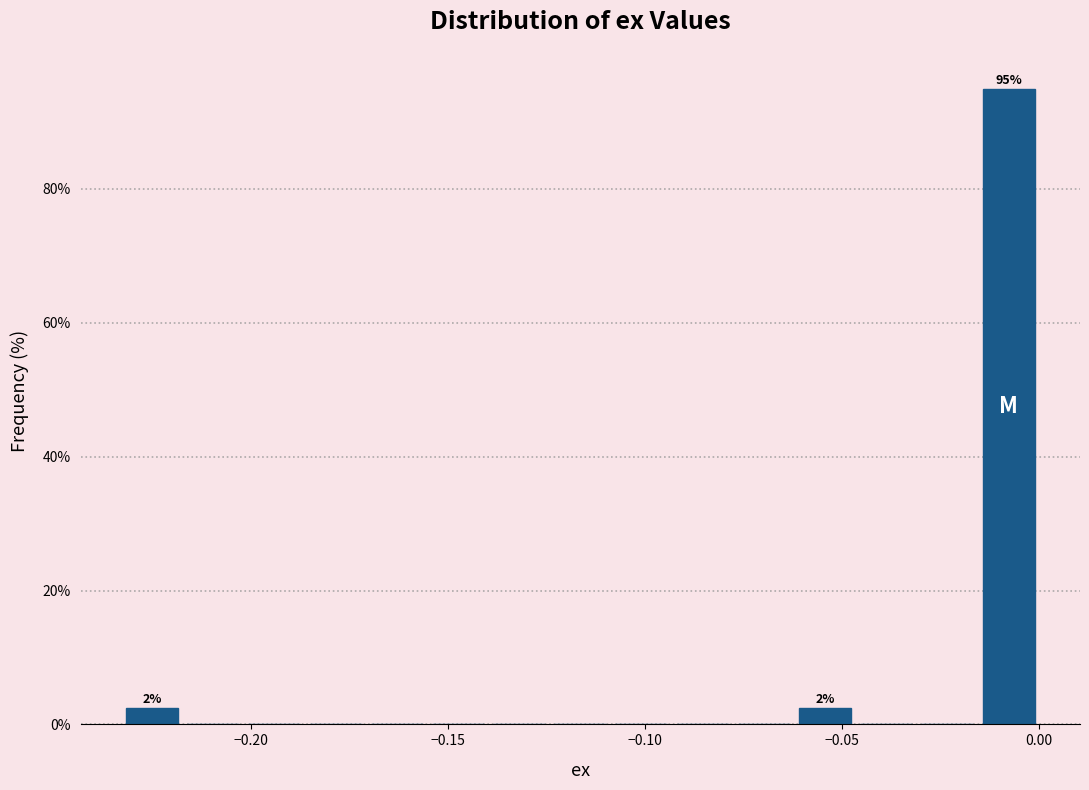

Around what value on the x-axis is the tallest bar? Give the approximate position of its centre, as read against the axis.

-0.010